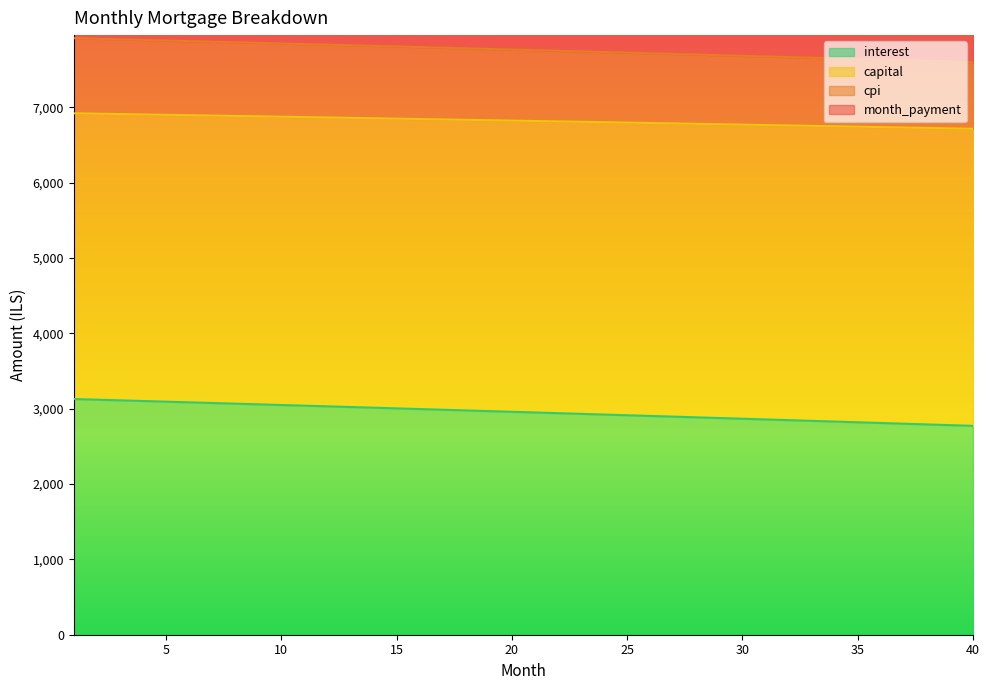

What is the lowest value of the interest series?

2772.0